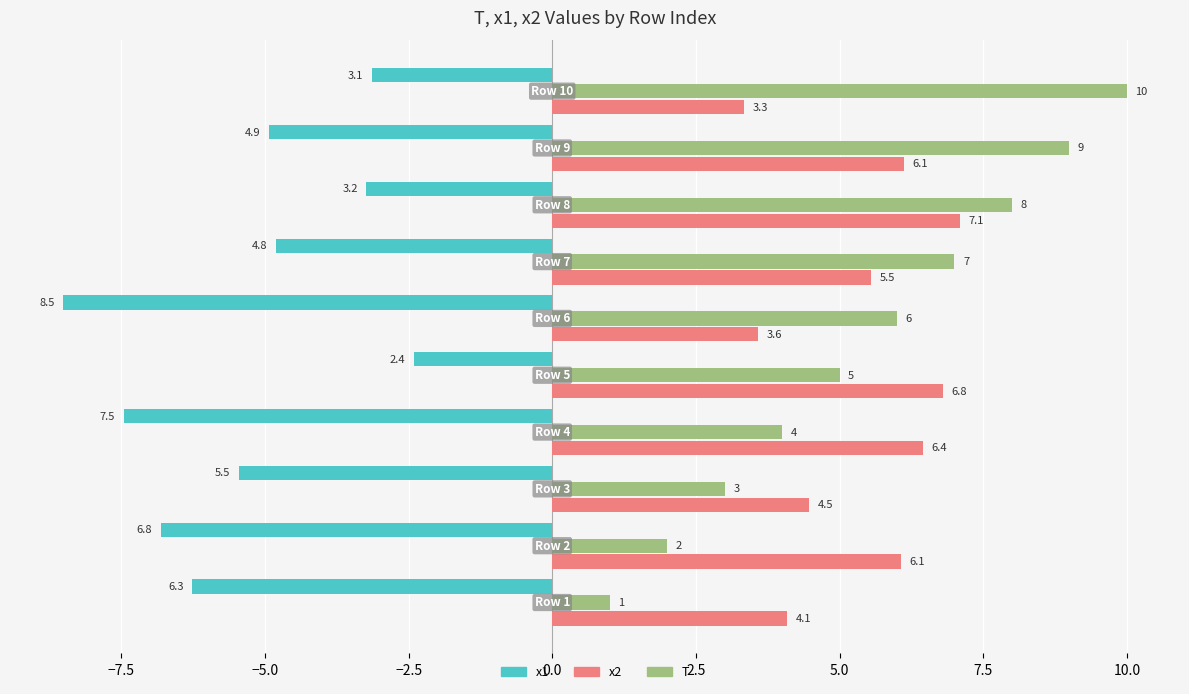

Which series has the widest spread of values?

T